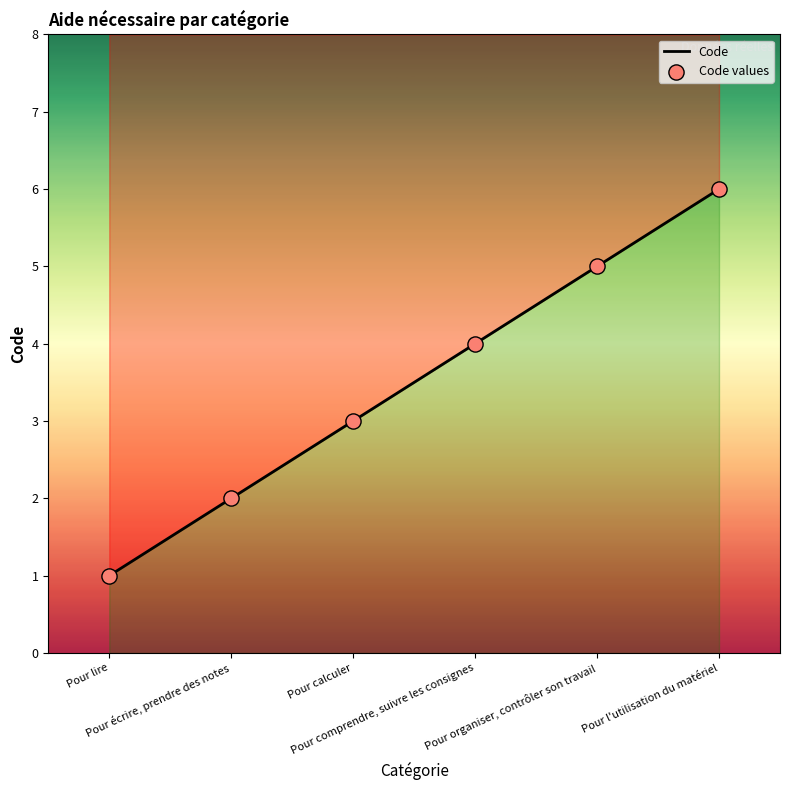

What is the change in value from Pour comprendre, suivre les consignes to Pour l'utilisation du matériel?

+2